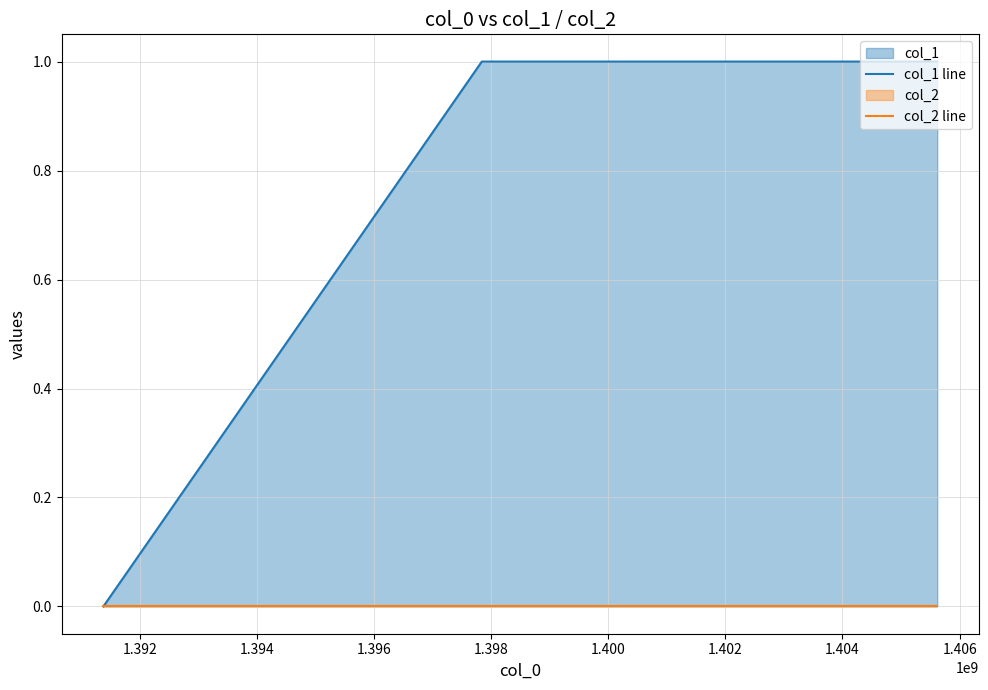

Which series has the largest range (max minus min)?

col_1 line